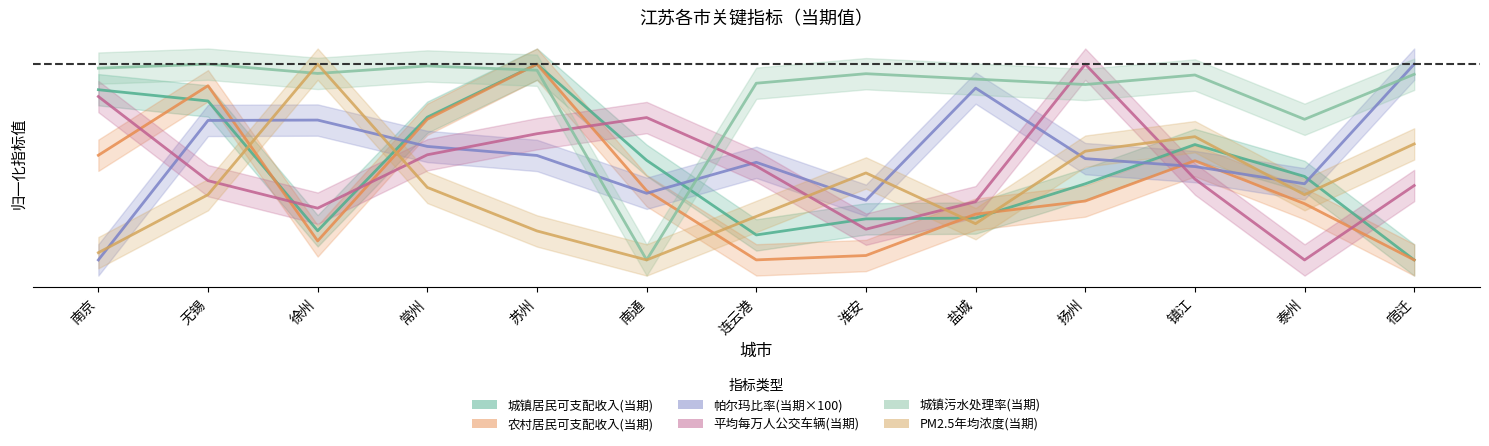

How many lines are shown in the chart?

6